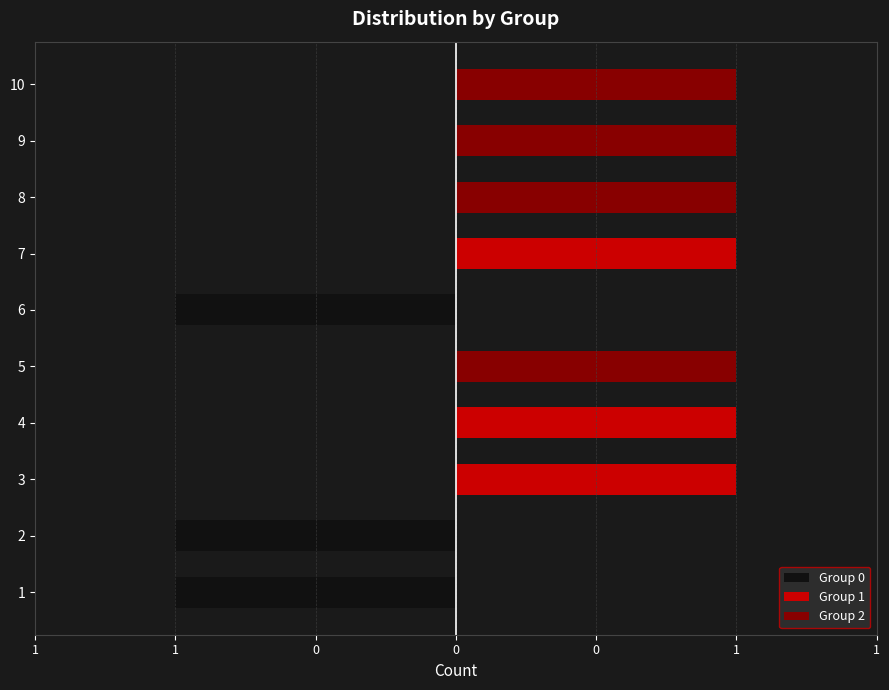

Is it true that Group 2 equals 0 at 7?

True